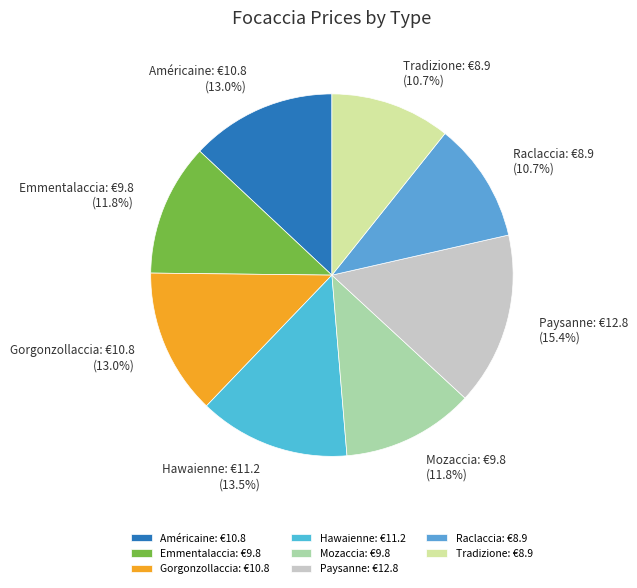

What is the total percentage of Tradizione and Hawaienne?

24.2%